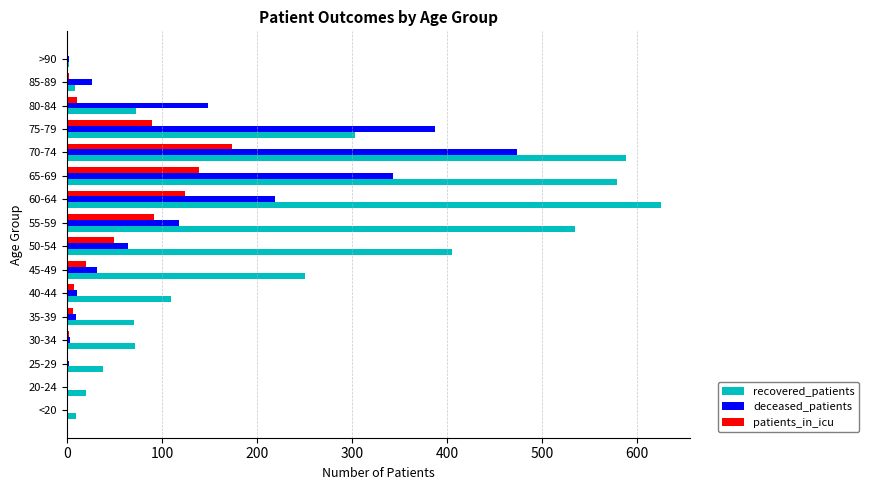

At which label does deceased_patients reach its peak?

70-74